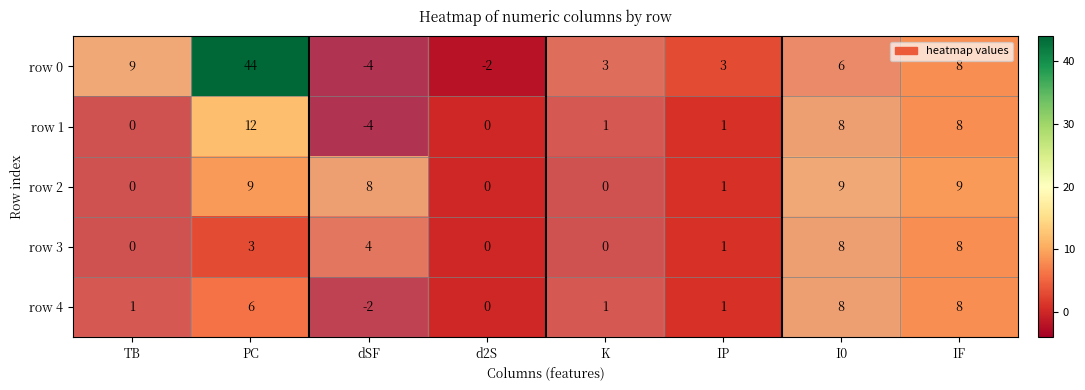

What is the greatest value displayed?

44